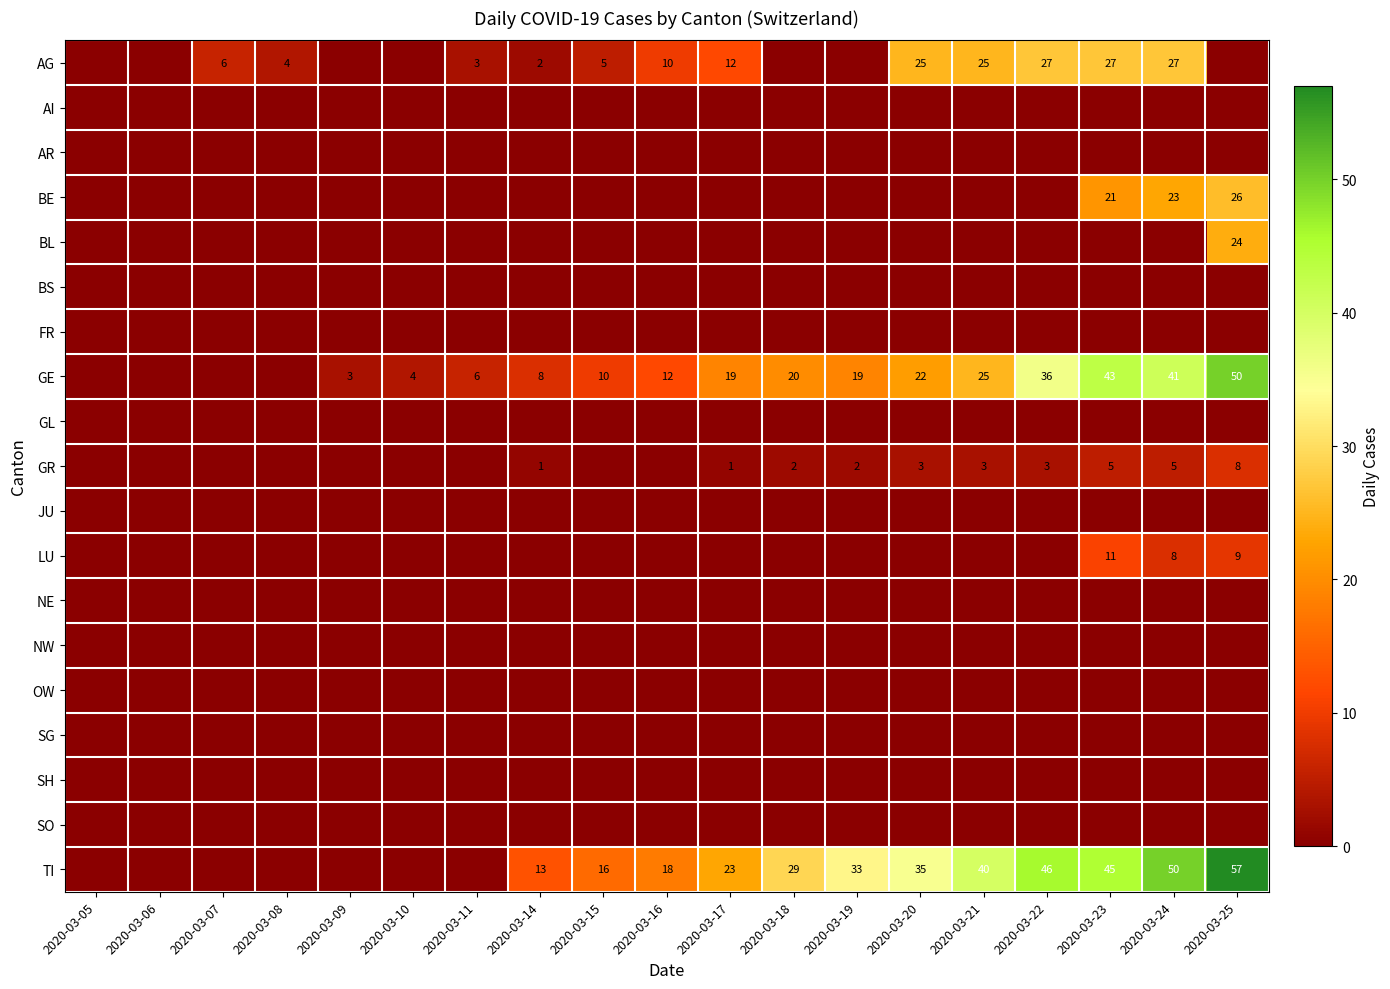

True or false: GE has a value of 6 at 2020-03-10.

False